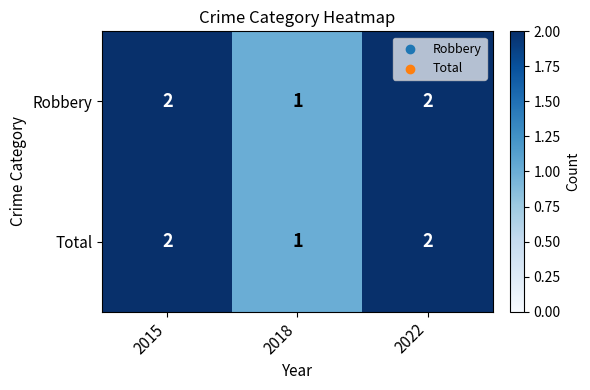

Reading left to right, what are all the values shown in this chart?

Robbery: 2	1	2
Total: 2	1	2